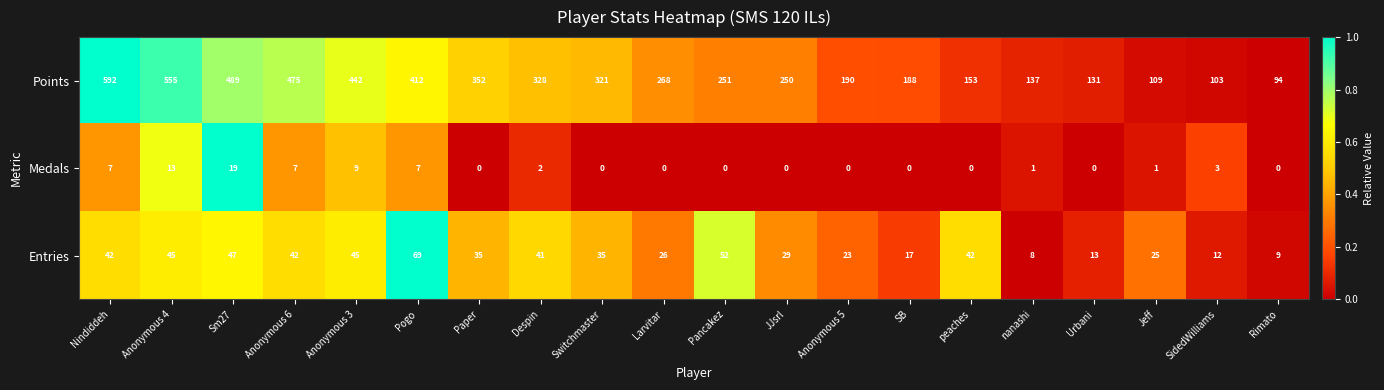

Rank the categories by Points value from lowest to highest.

Rimato, SidedWilliams, Jeff, Urbani, nanashi, peaches, SB, Anonymous 5, JJsrl, Pancakez, Larvitar, Switchmaster, Despin, Paper, Pogo, Anonymous 3, Anonymous 6, Sm27, Anonymous 4, Nindiddeh